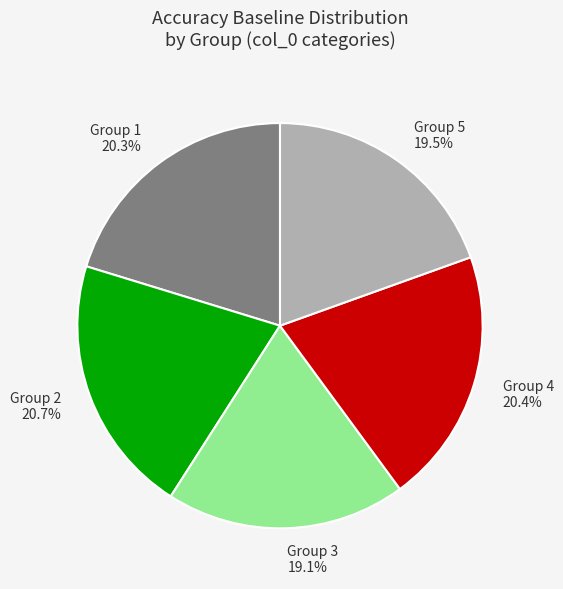

Does Group 4 account for over 50% of the chart?

No